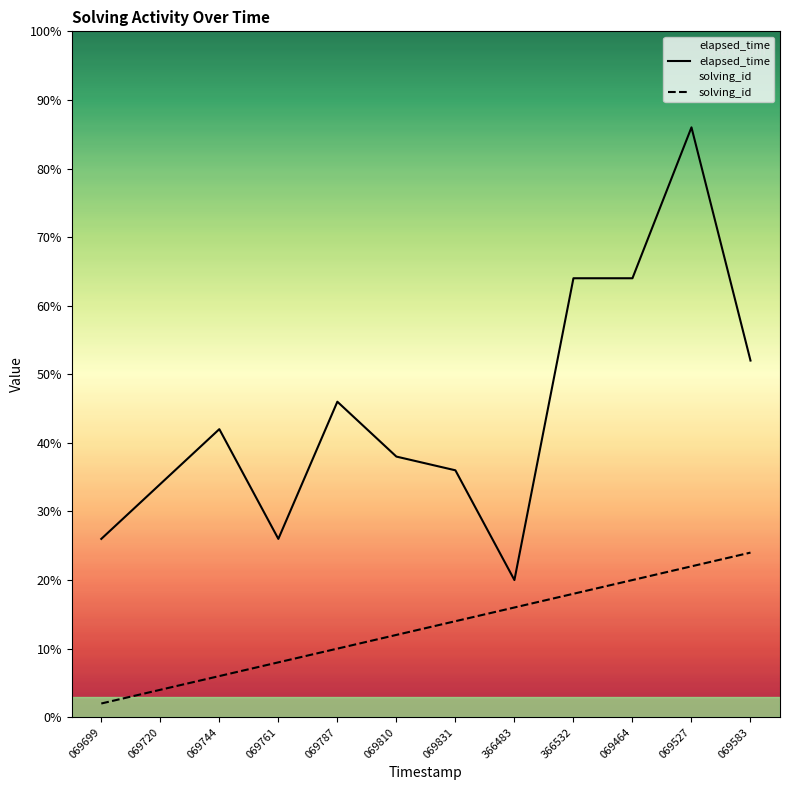

Which category has the highest value in the solving_id series?

069583